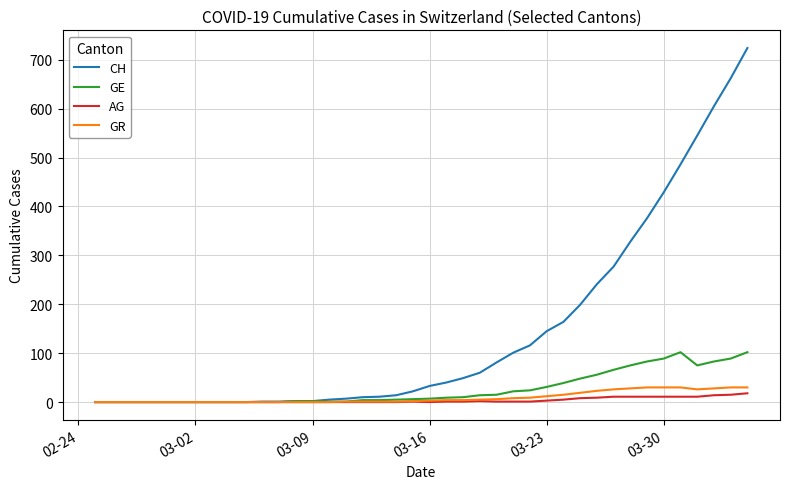

Which series has the largest range (max minus min)?

CH